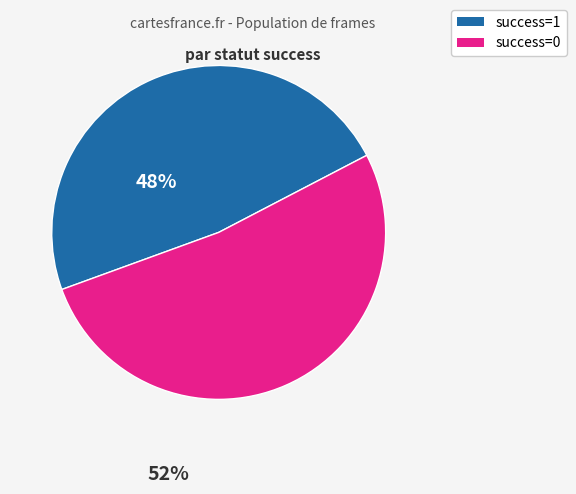

True or false: success=1 accounts for 48% of the total.

True